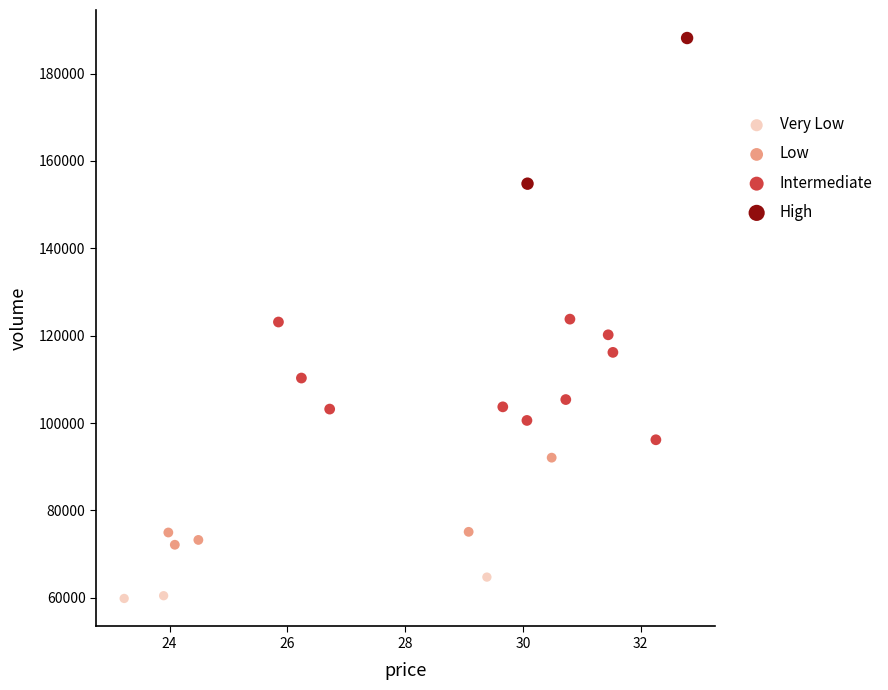

What are all the series names shown in the legend?

Very Low, Low, Intermediate, High